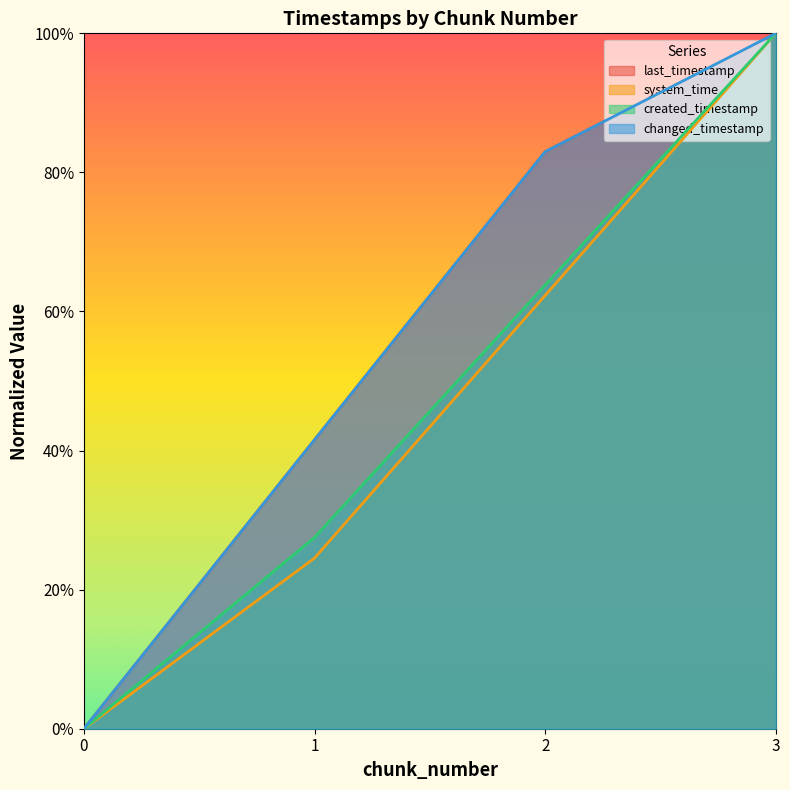

What is the value of the last_timestamp point at the 4th from the left?

1.0